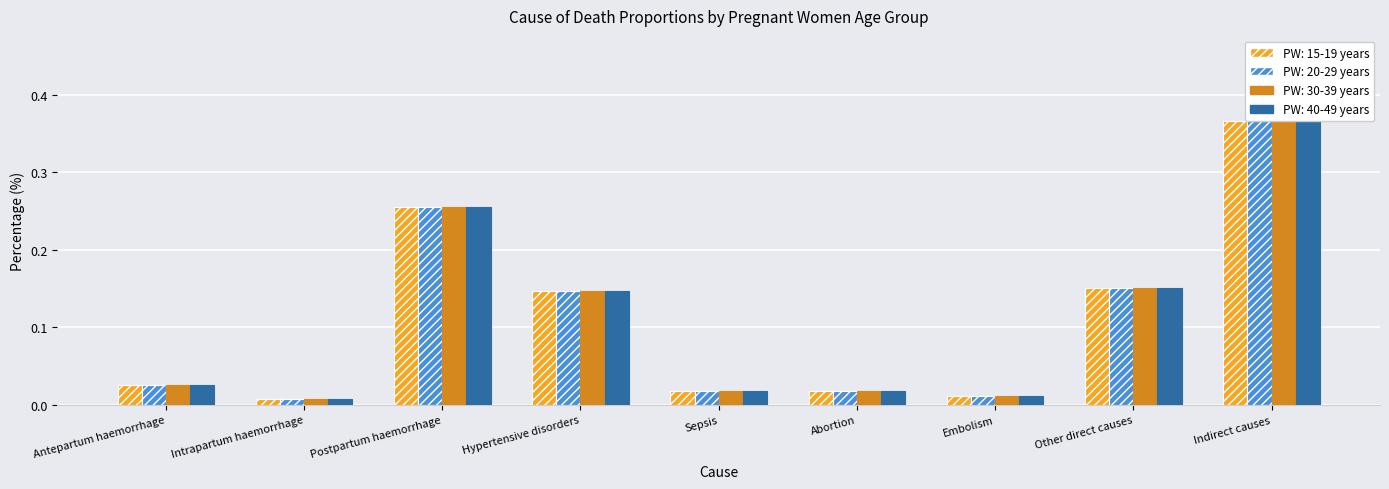

At how many categories does at least one series exceed 0?

9